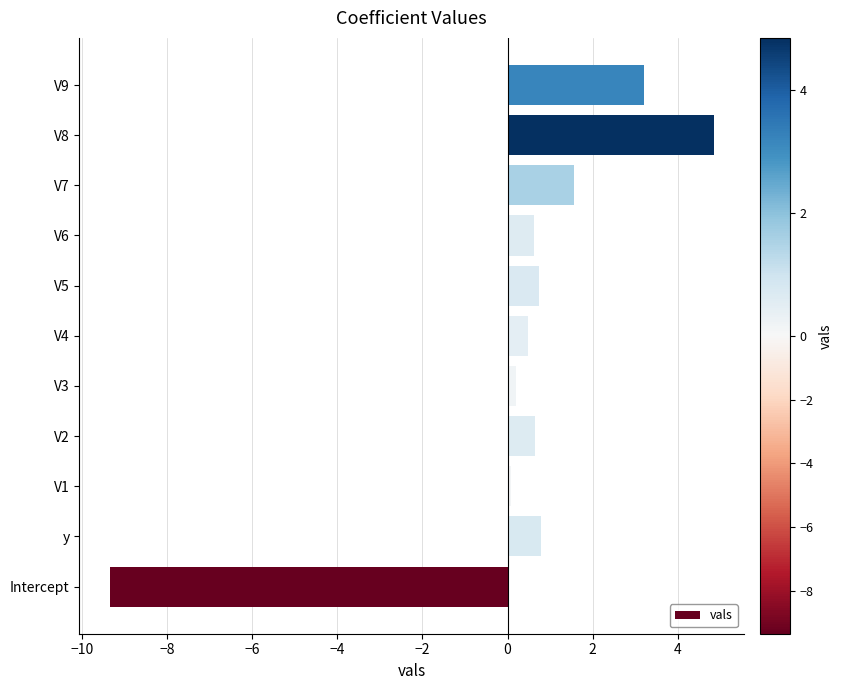

Count the number of values greater than 0.

10